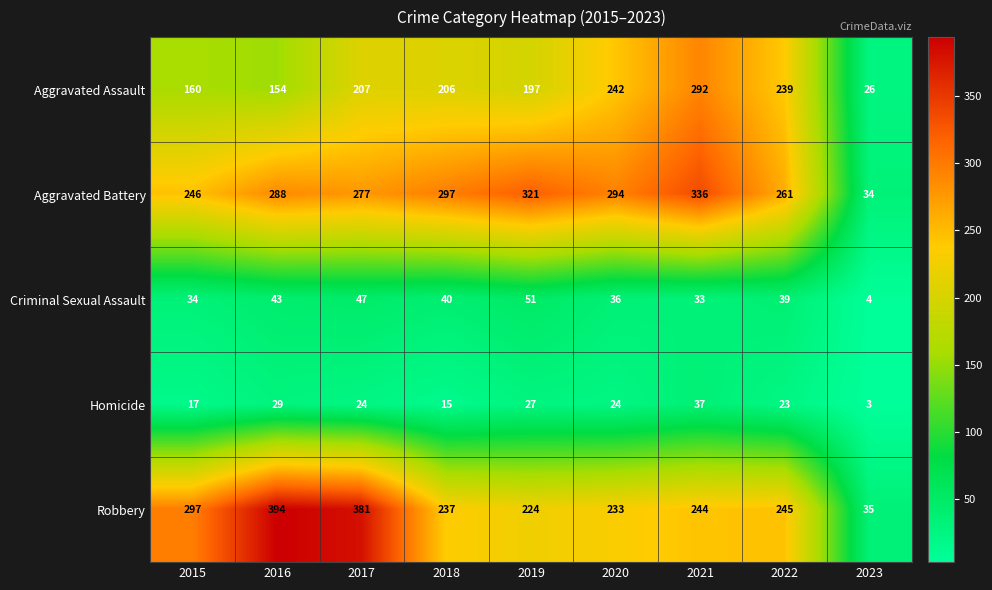

What is the approximate value of Criminal Sexual Assault at 2021?

33